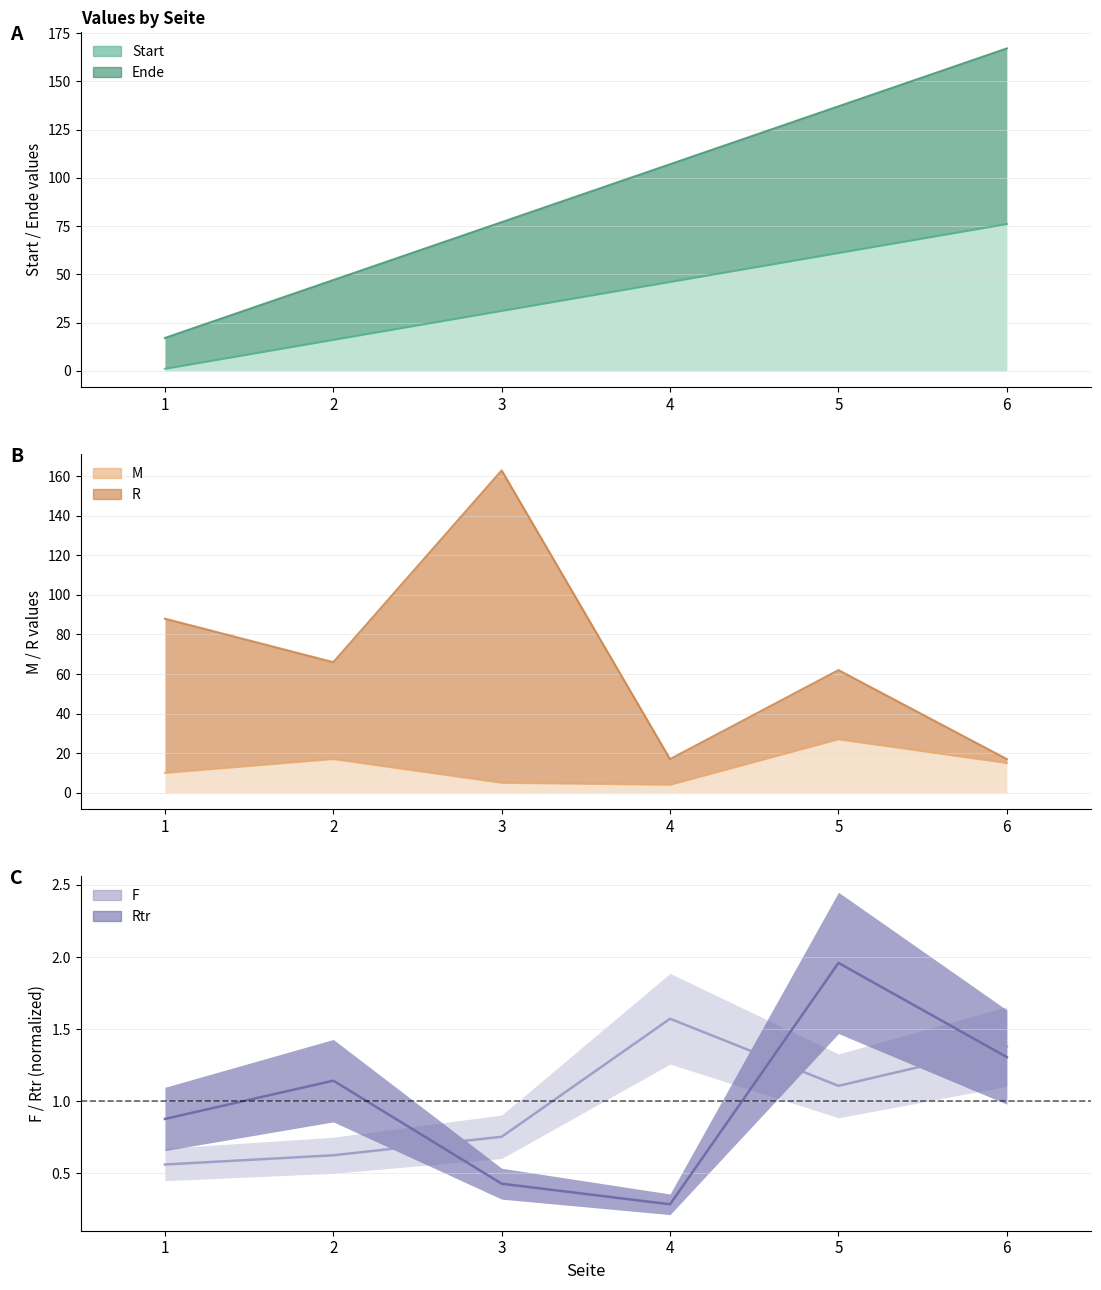

Reading left to right, what are all the values shown in this chart?

Start: 1=1.0	2=16.0	3=31.0	4=46.0	5=61.0	6=76.0
Ende: 1=17.0	2=47.0	3=77.0	4=107.0	5=137.0	6=167.0
M: 1=10.0	2=17.0	3=5.0	4=4.0	5=27.0	6=15.0
R: 1=88.0	2=66.0	3=163.0	4=17.0	5=62.0	6=17.0
F: 1=0.6	2=0.6	3=0.8	4=1.6	5=1.1	6=1.4
Rtr: 1=0.9	2=1.1	3=0.4	4=0.3	5=2.0	6=1.3